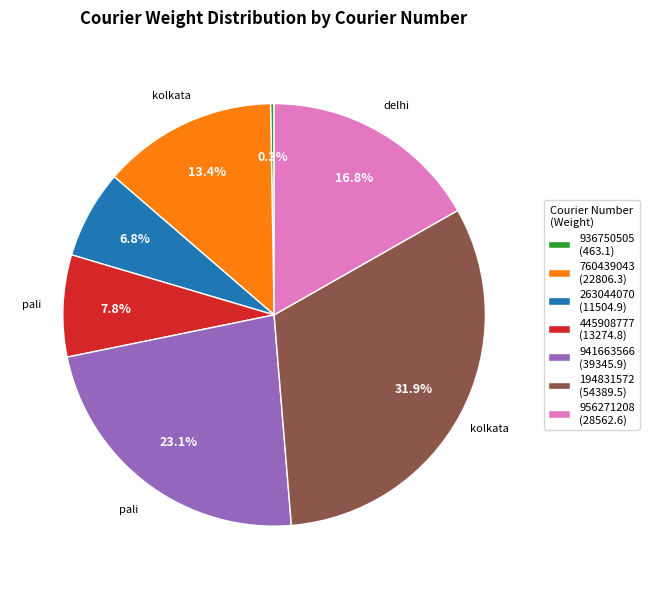

Between 760439043 and 194831572, which is larger?

194831572